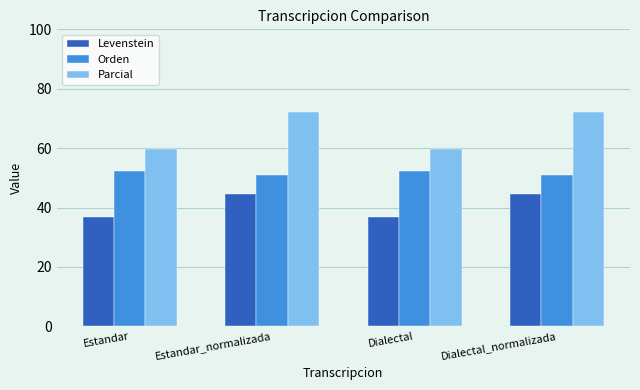

Is the value of Levenstein at Estandar greater than the value of Parcial at Estandar_normalizada?

No